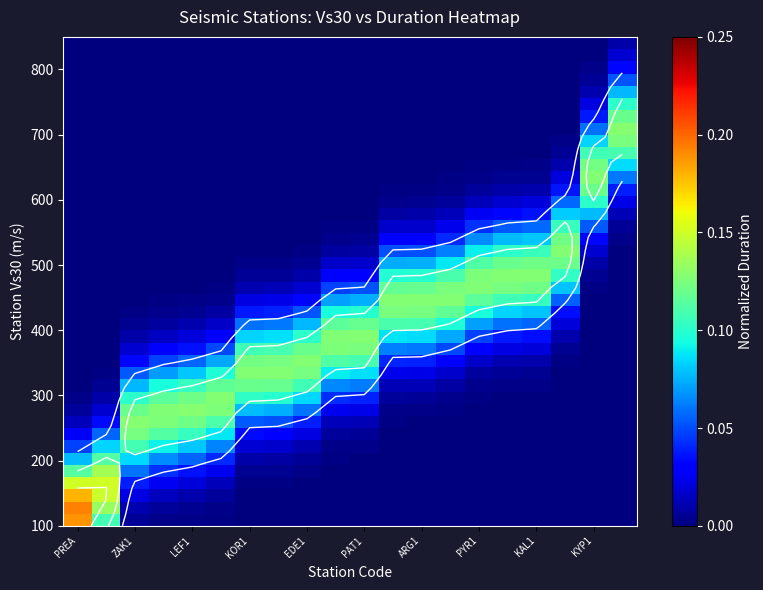

At which category is the sum across all series the highest?

EDE1